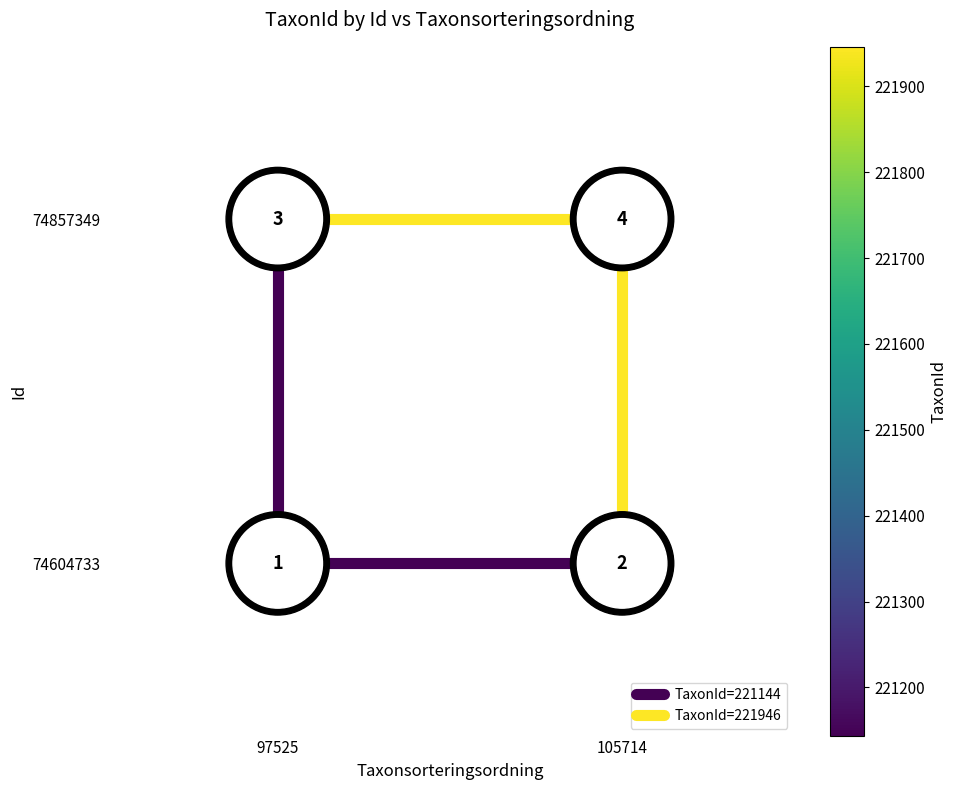

At which label does TaxonId=221144 reach its minimum?

97525